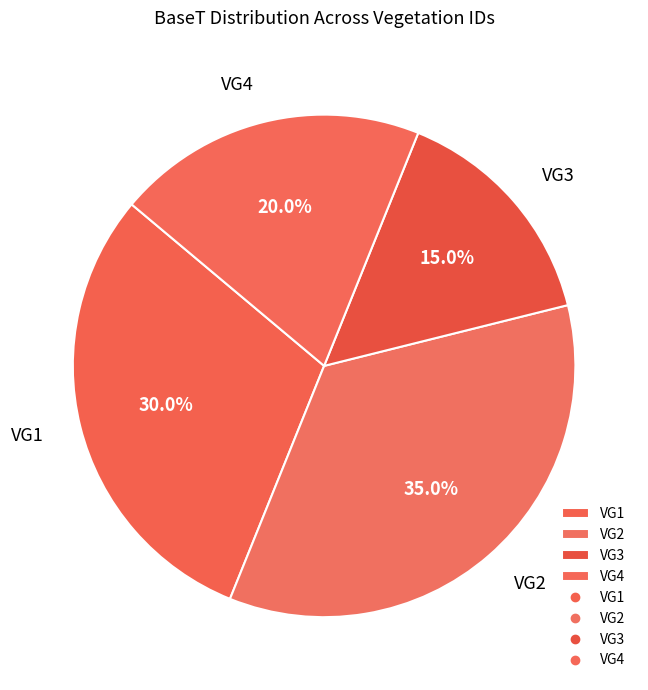

The VG2 slice represents 28% of the pie. True or false?

False